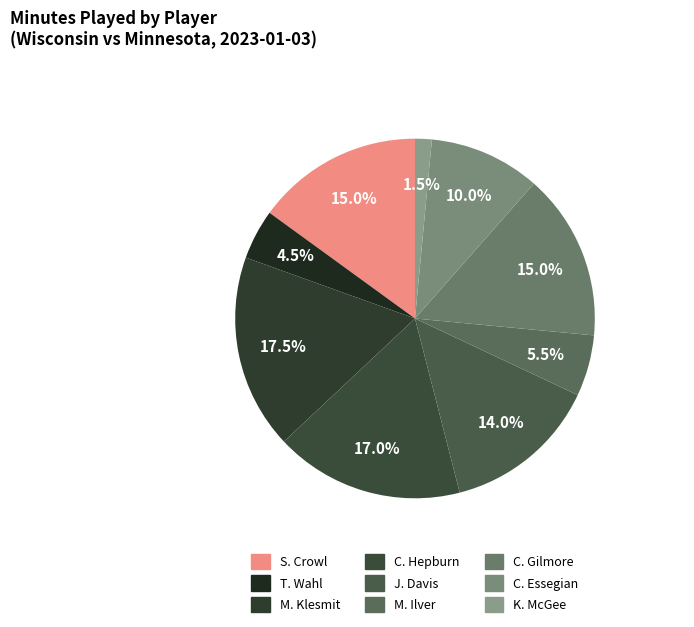

Between J. Davis and C. Hepburn, which is larger?

C. Hepburn